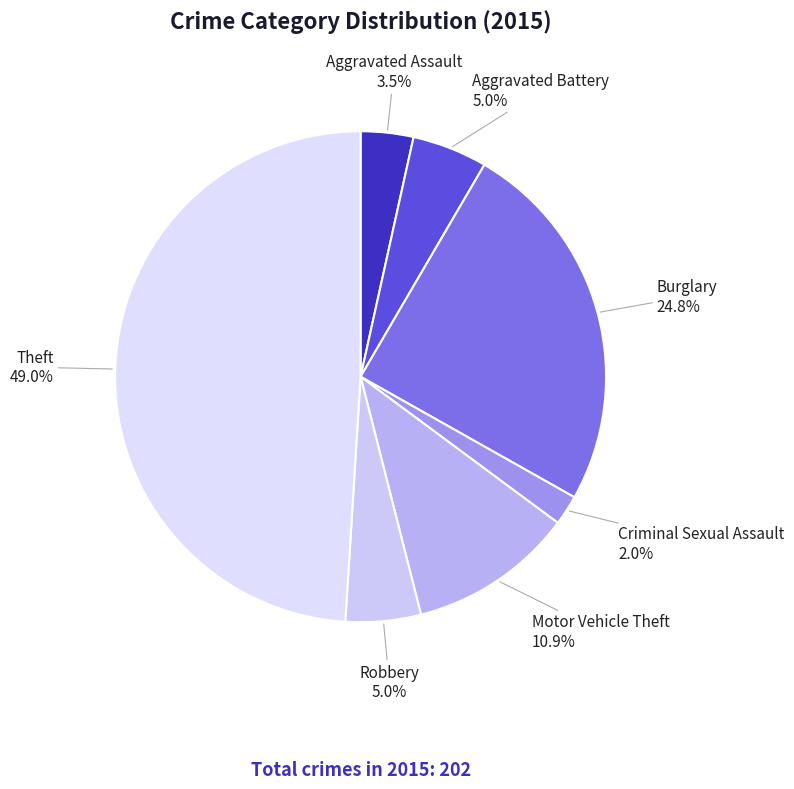

Count the number of slices in the pie.

7